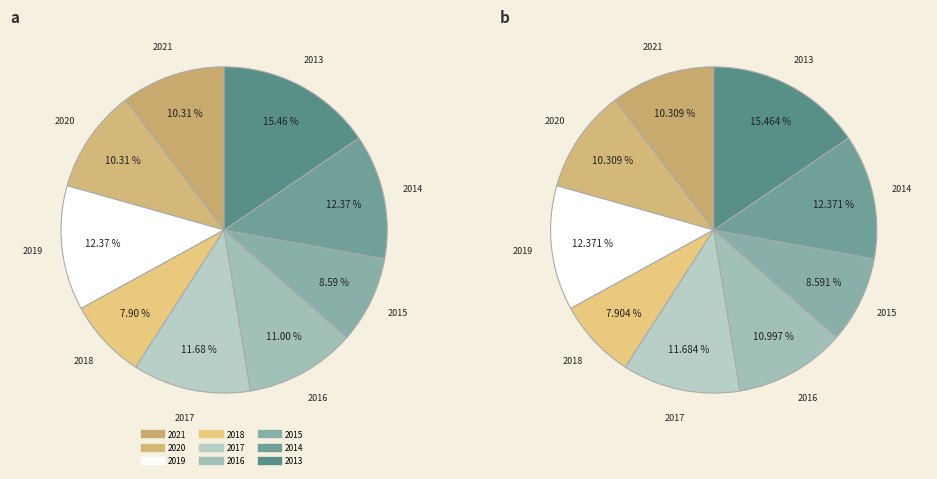

What is the total percentage of 2015 and 2017?

20.3%